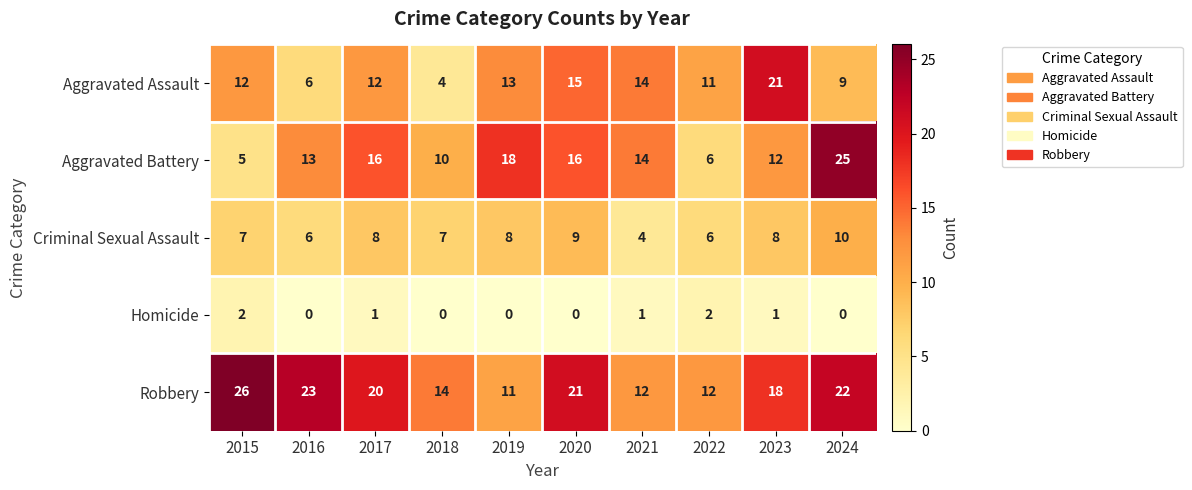

What is the difference between the maximum and minimum values in the Criminal Sexual Assault series?

6